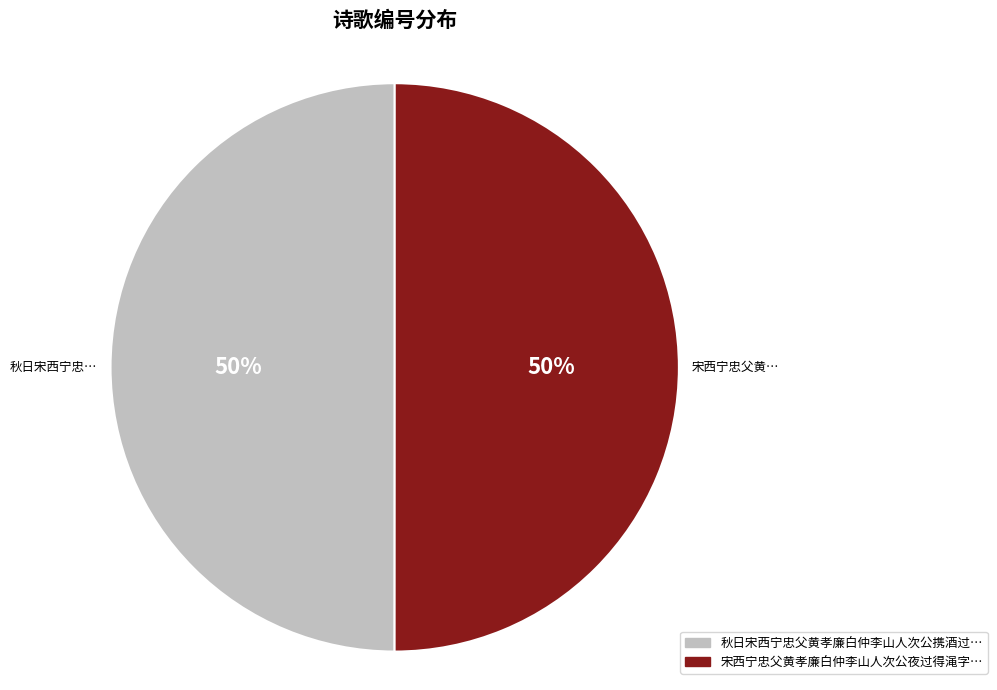

To the nearest percent, what is the average slice percentage?

50%